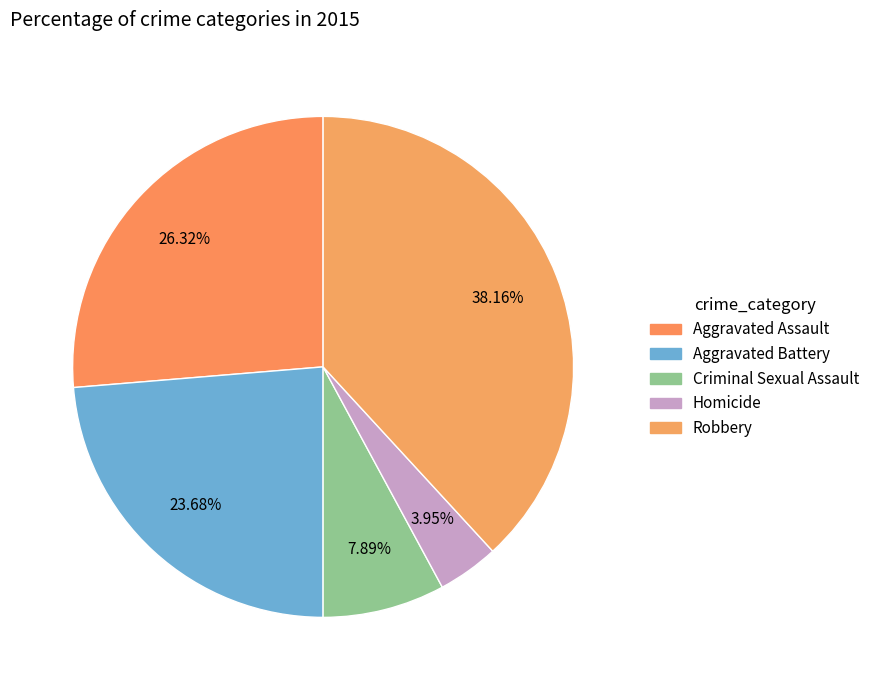

What percentage is the Criminal Sexual Assault slice, to the nearest percent?

8%